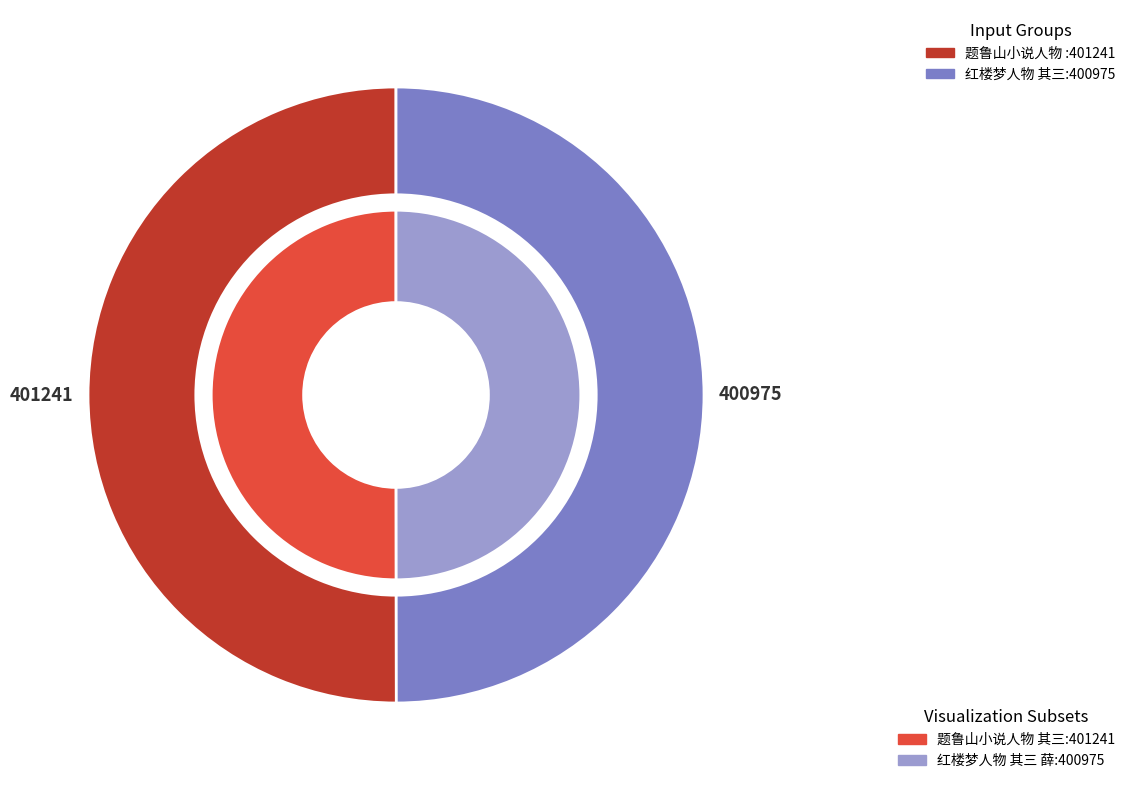

What is the total percentage of 红楼梦人物 其三 薛宝钗 and 题鲁山小说人物 其三 阿Ｑ?

100.0%